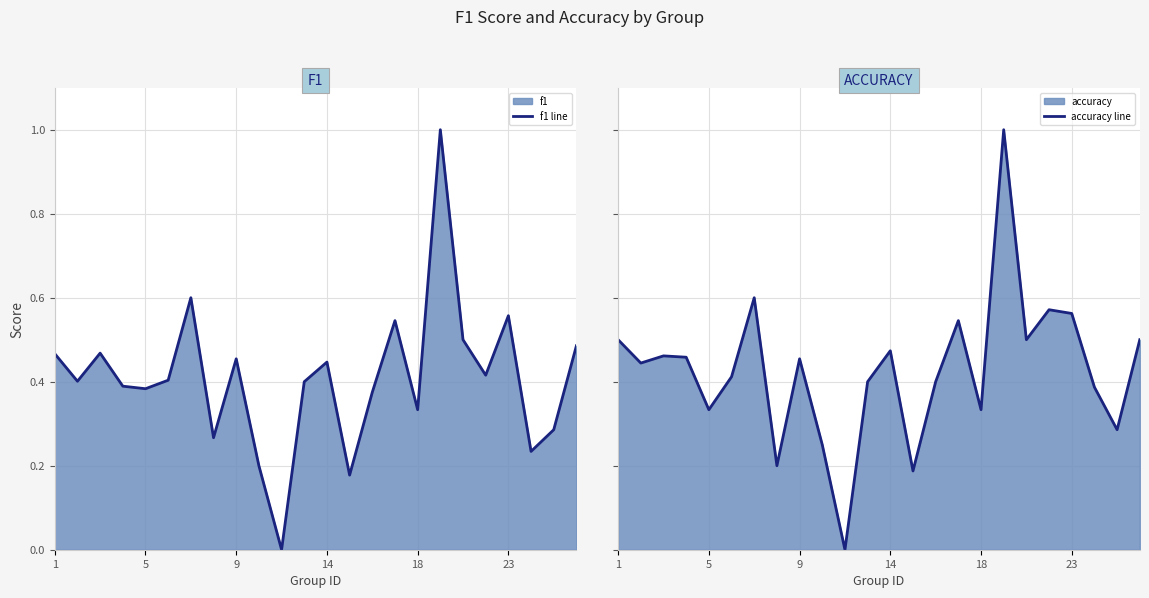

Count the accuracy line values in the range 0 to 1.

24